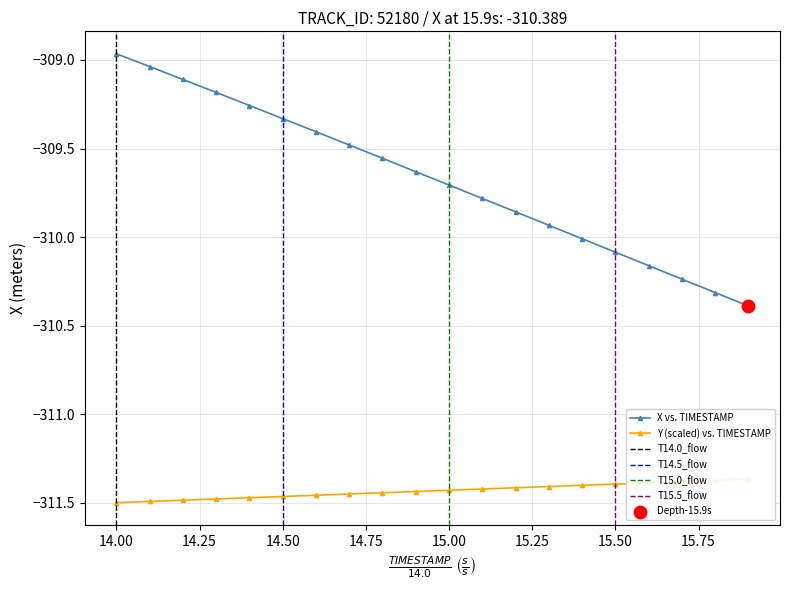

Which series contains the highest Y value?

X